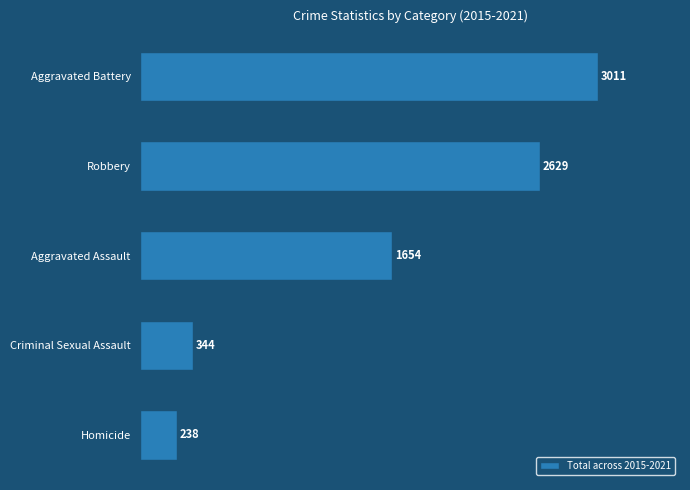

At which label is the value closest to 1624?

Aggravated Assault